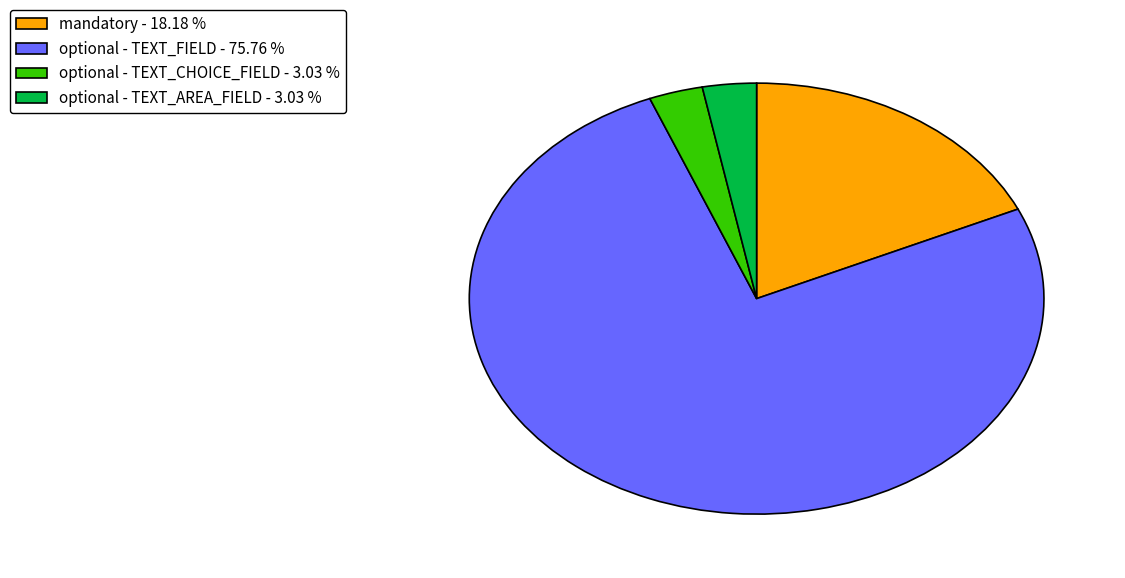

Count the number of slices in the pie.

4